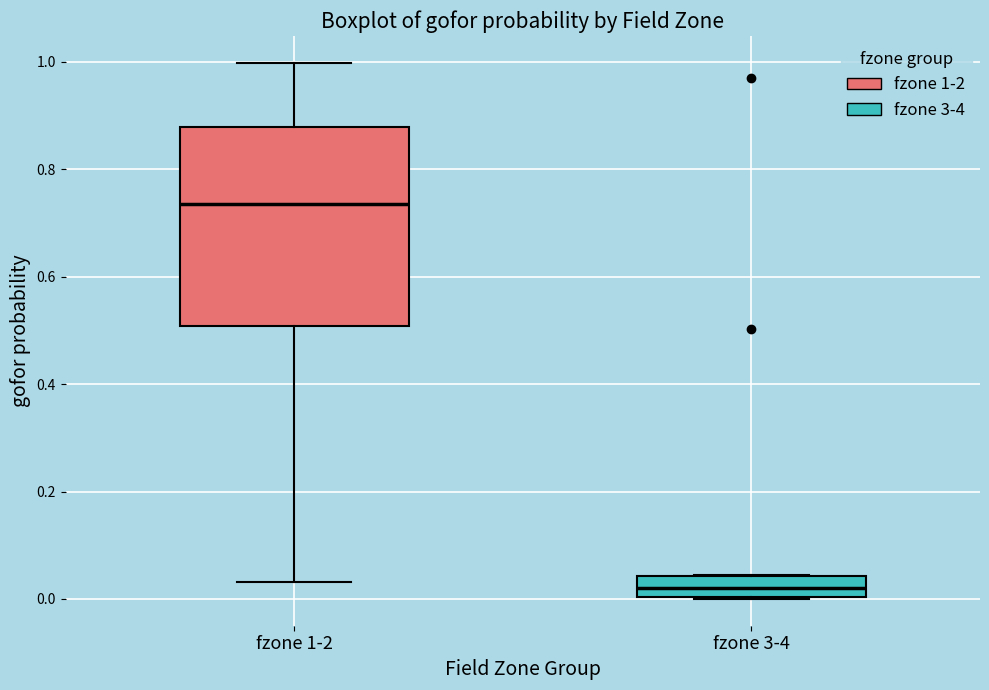

Reading left to right, transcribe this box plot: for each box, give where its median line is, the range the box spans, and where its two whiskers end, as read against the y-axis. The values are not printed on the chart, so give them approximately, as read against the axis.

fzone 1-2: median 0.74, box 0.50 to 0.88, whiskers 0.04 to 1.00
fzone 3-4: median 0.02, box 0.00 to 0.04, whiskers 0.00 to 0.04